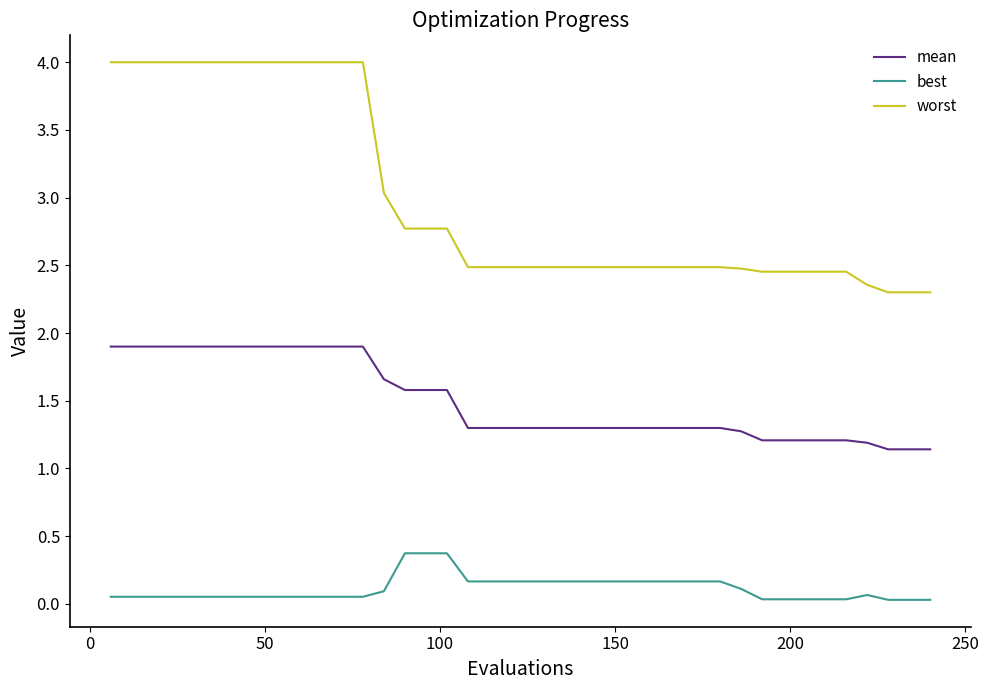

What are all the series names shown in the legend?

mean, best, worst